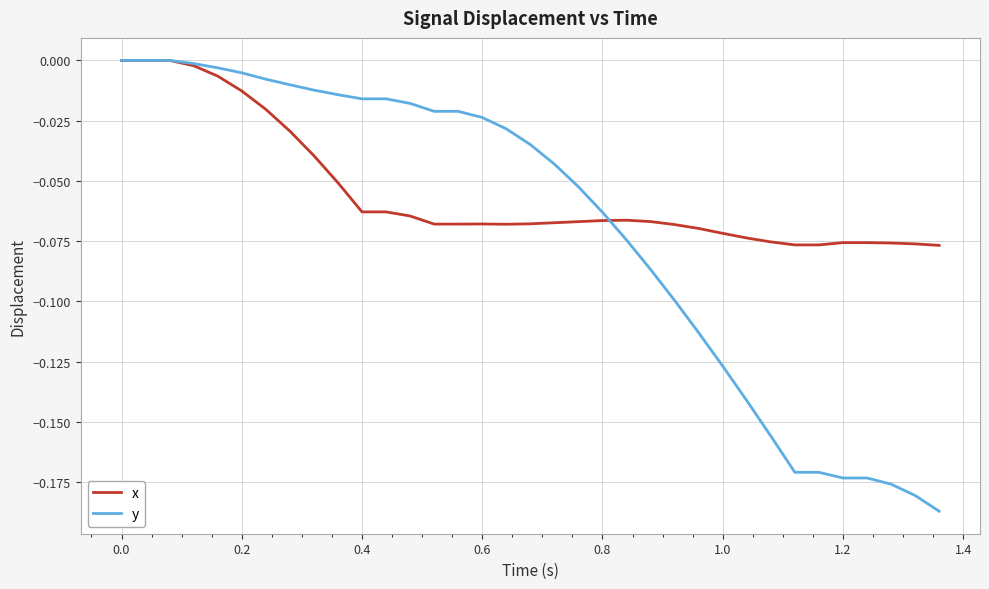

Is this an area chart (filled region under the line)?

No